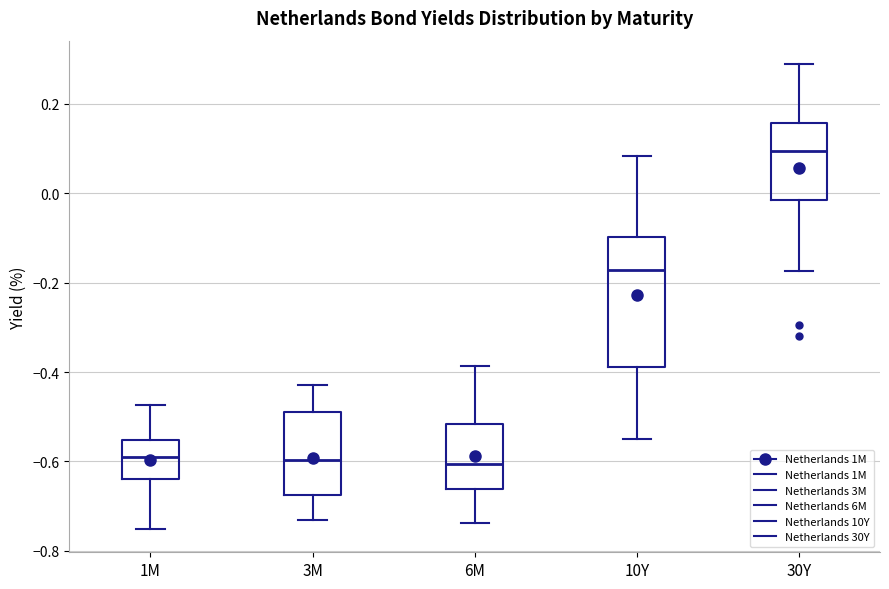

Which box's median line is the highest?

30Y